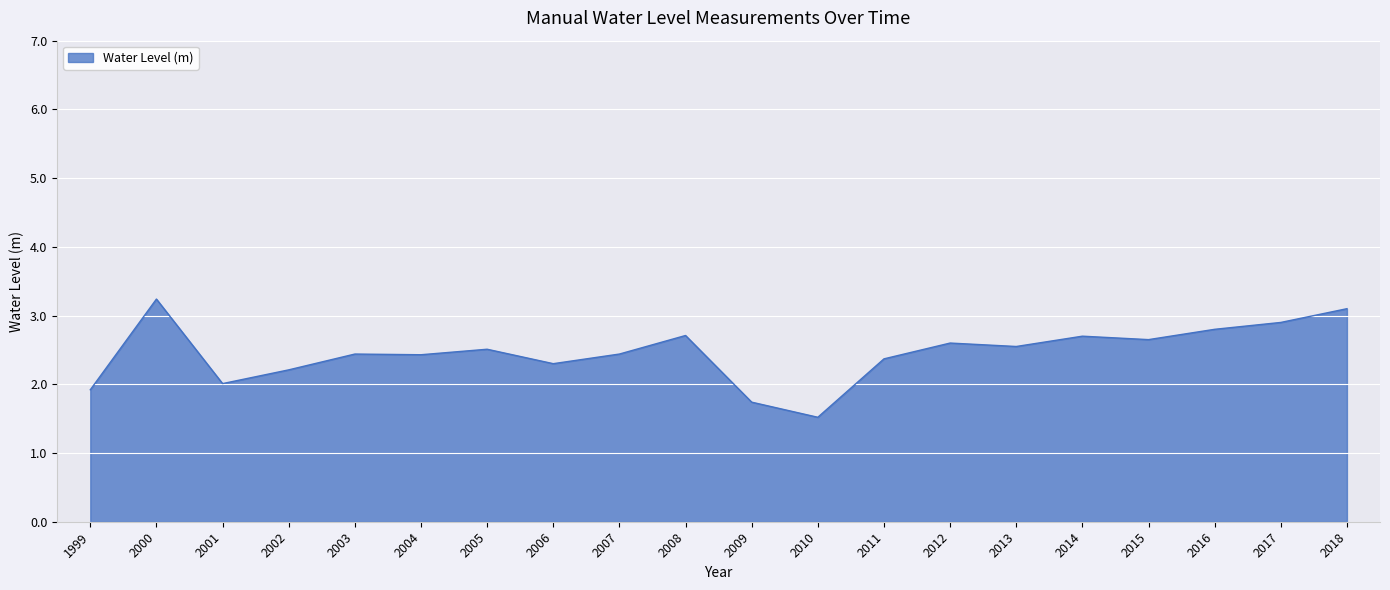

True or false: the data has more than 1 interior local peaks.

True